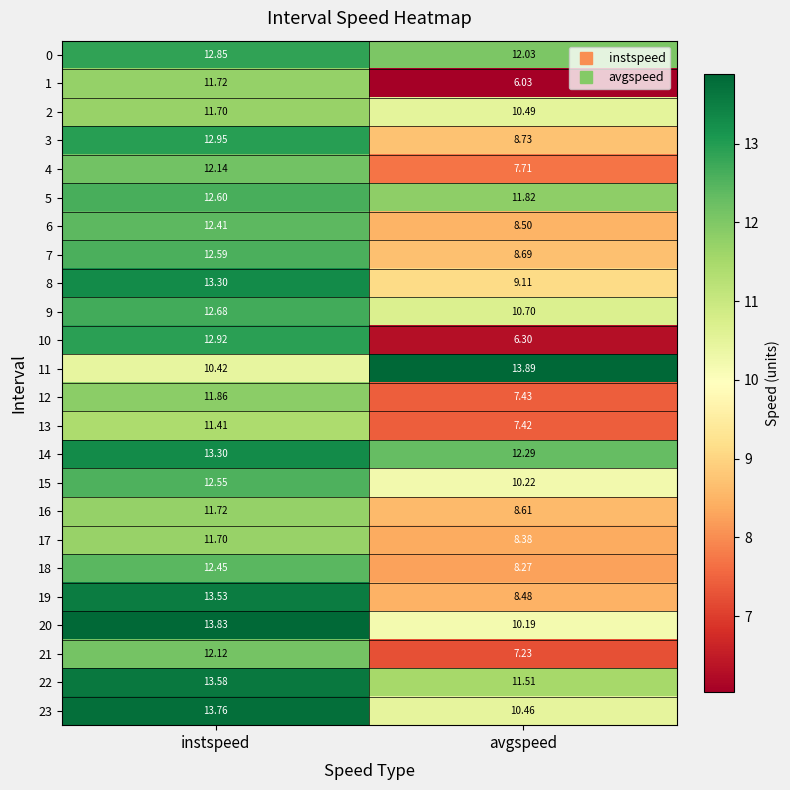

Is the value of 17 at avgspeed greater than the value of 12 at avgspeed?

Yes